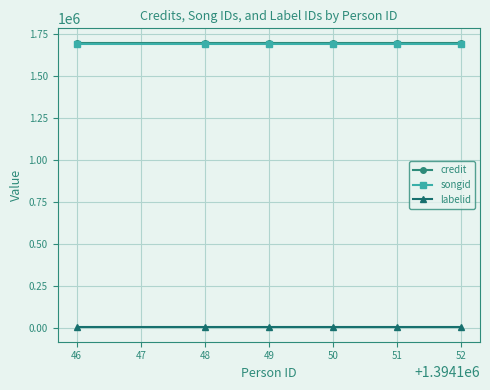

How many series are shown in this chart?

3